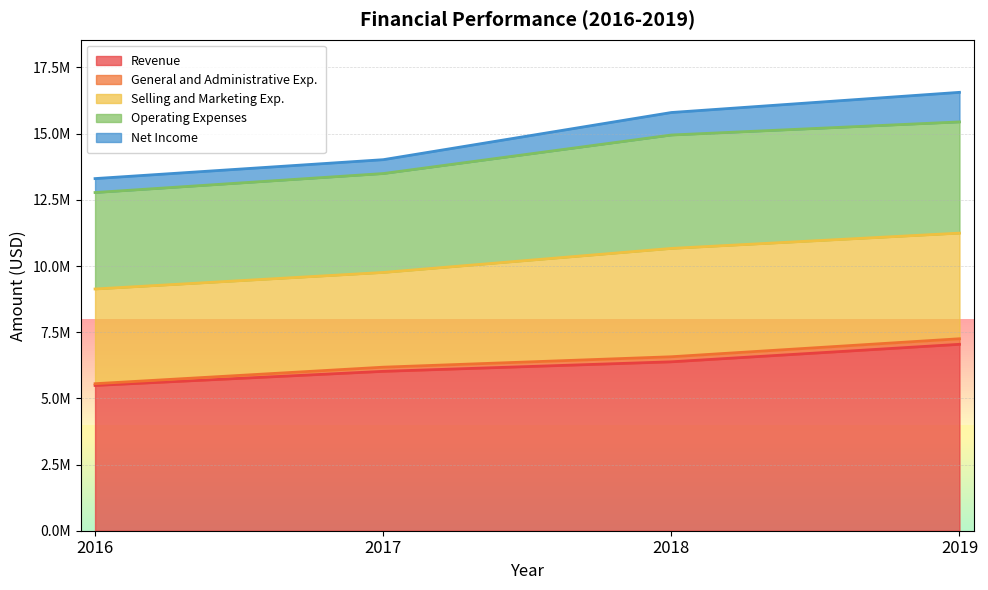

What is the value of the Selling and Marketing Exp. point at the 2nd from the left?

3579000